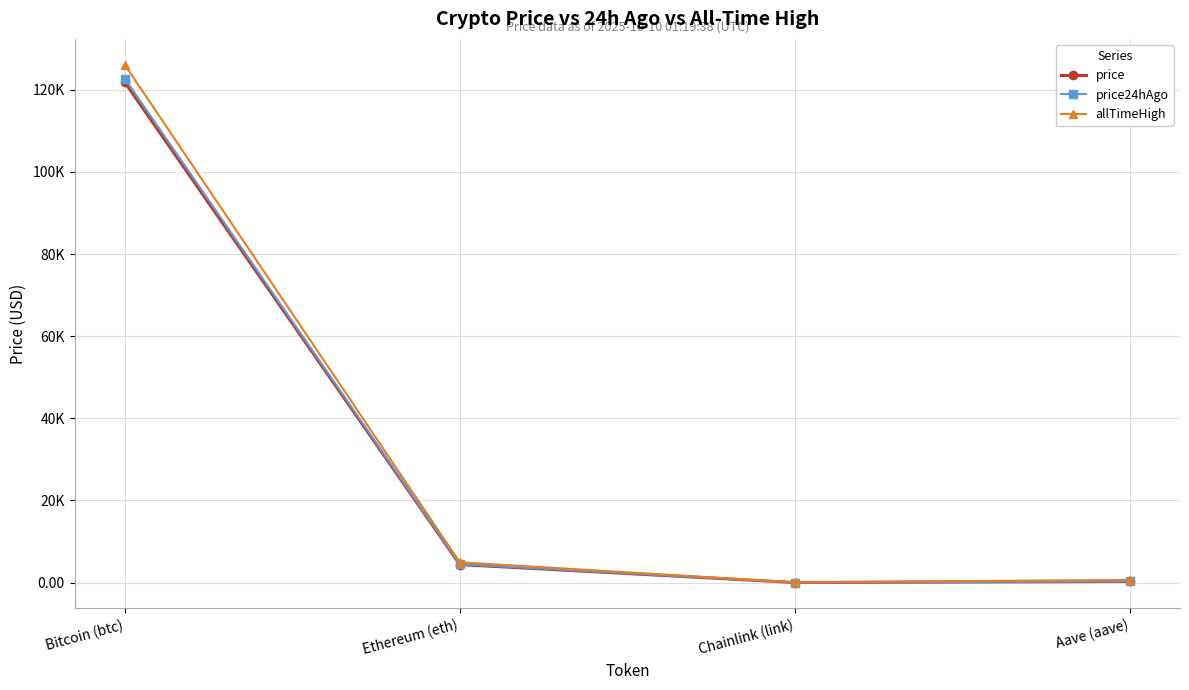

True or false: price has a value of 83533.6 at Bitcoin (btc).

False